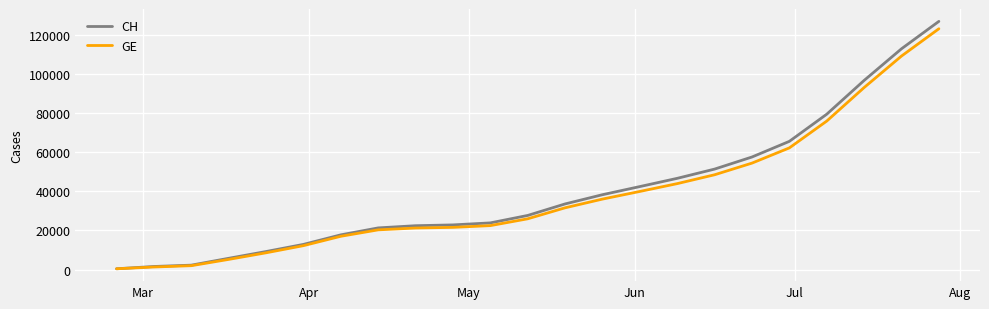

Which series has the largest range (max minus min)?

CH